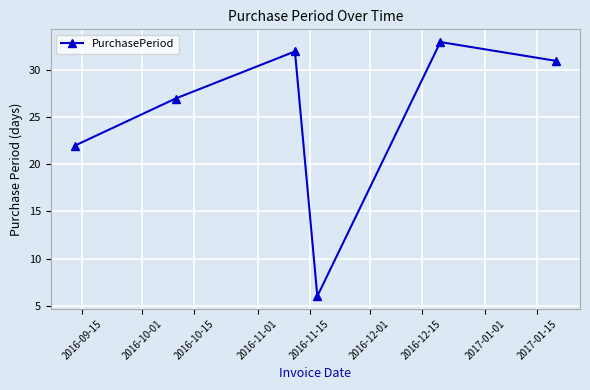

What is the value of the 5th point from the left?

33